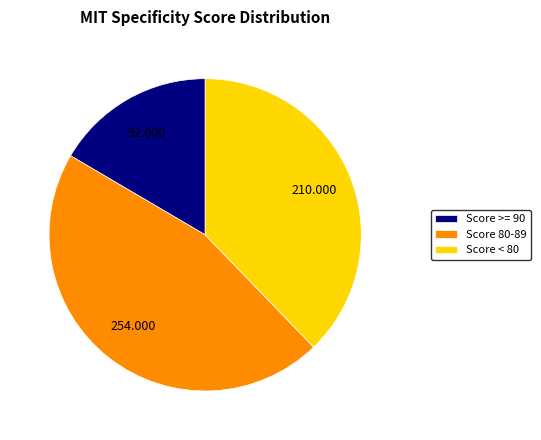

Which category has the biggest portion of the pie?

Score 80-89